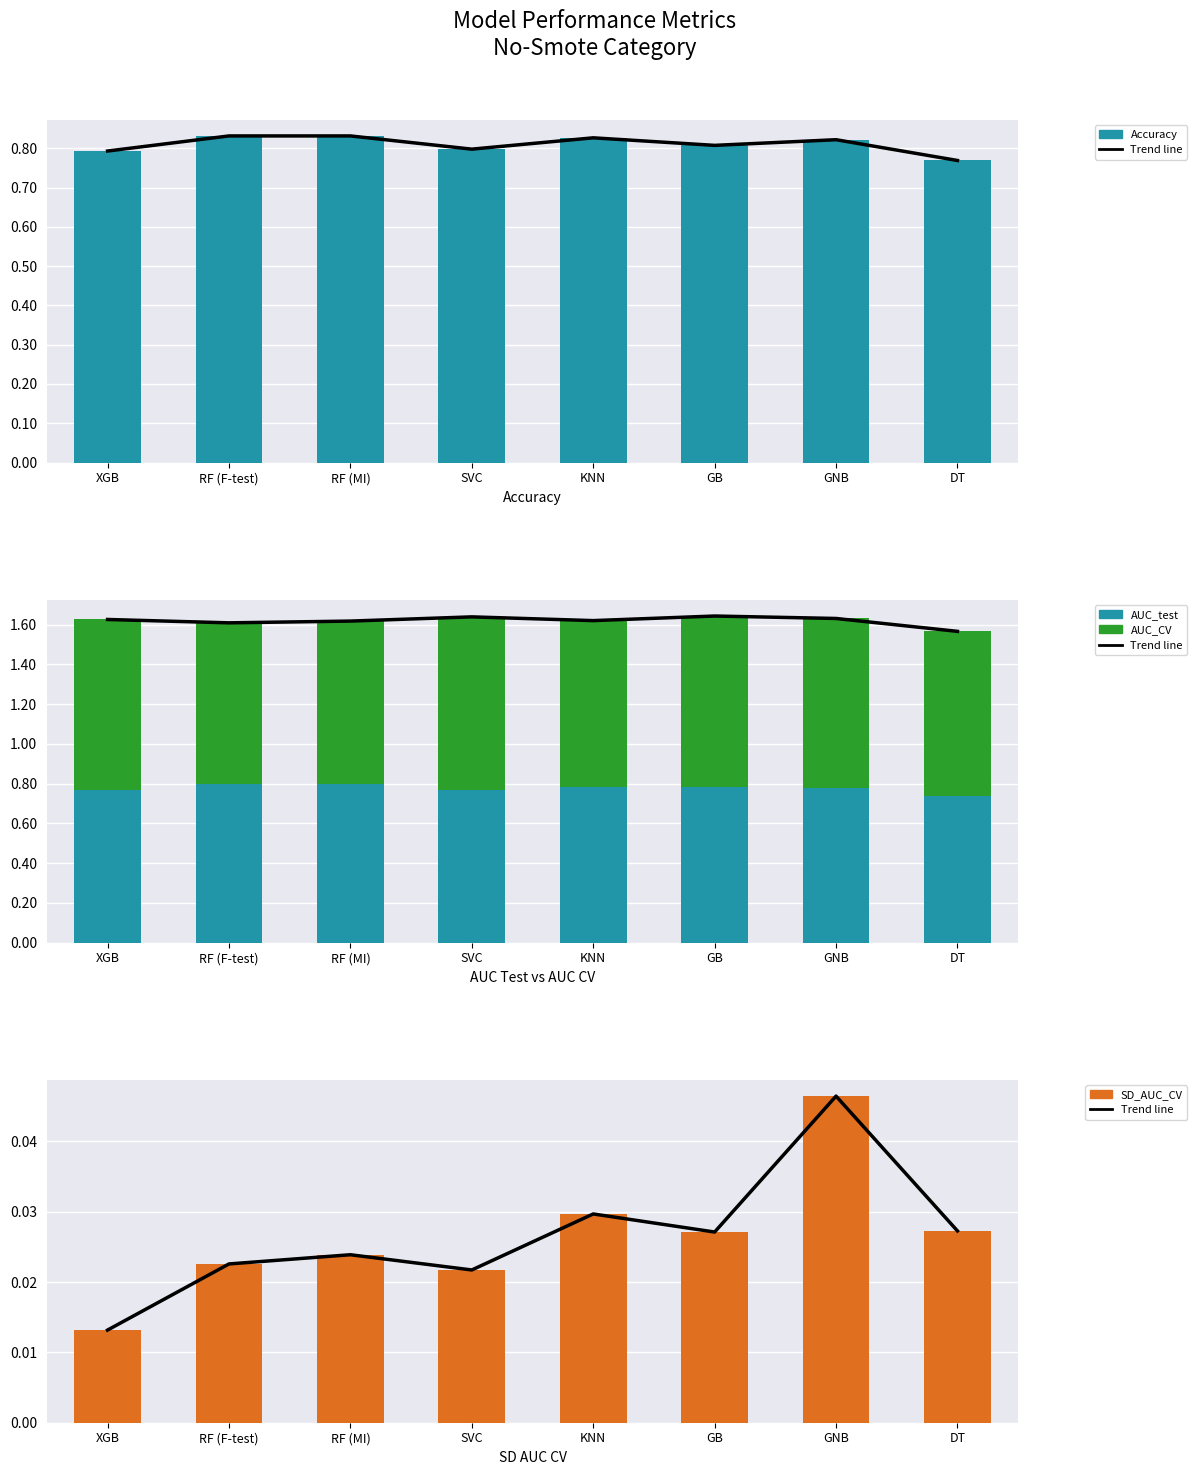

Rank the series at RF (F-test) from highest to lowest value.

Accuracy, AUC_CV, AUC_test, Trend line, SD_AUC_CV